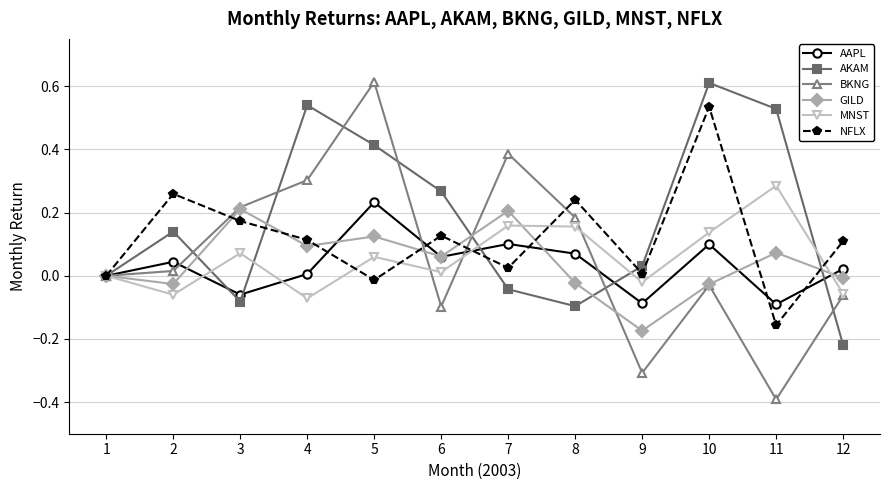

In MNST, how many points are higher than both neighbors (excluding endpoints)?

4